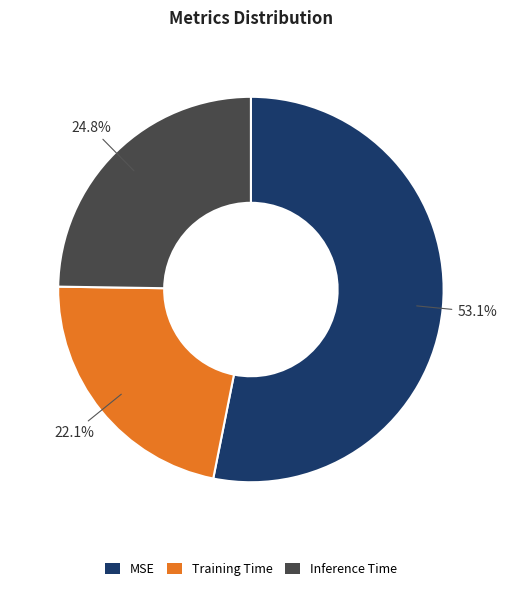

How many segments does this pie chart have?

3